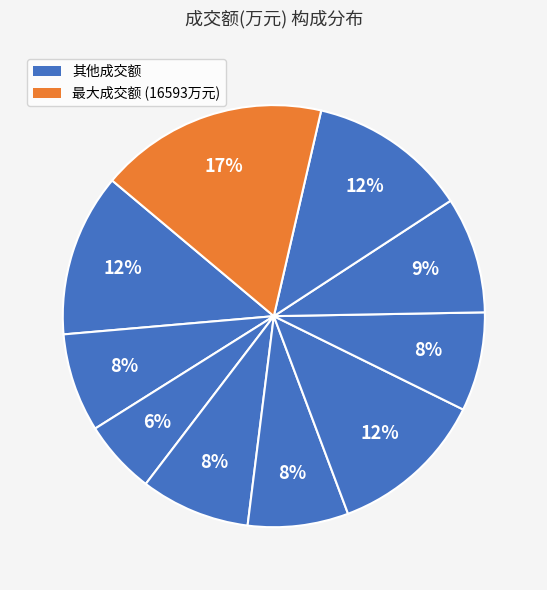

Count the number of slices in the pie.

10